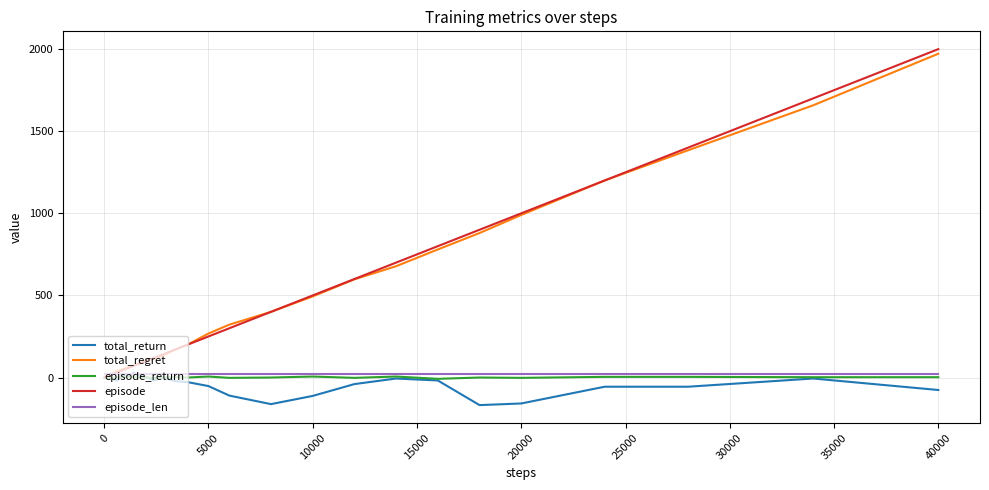

Which series has the largest range (max minus min)?

episode